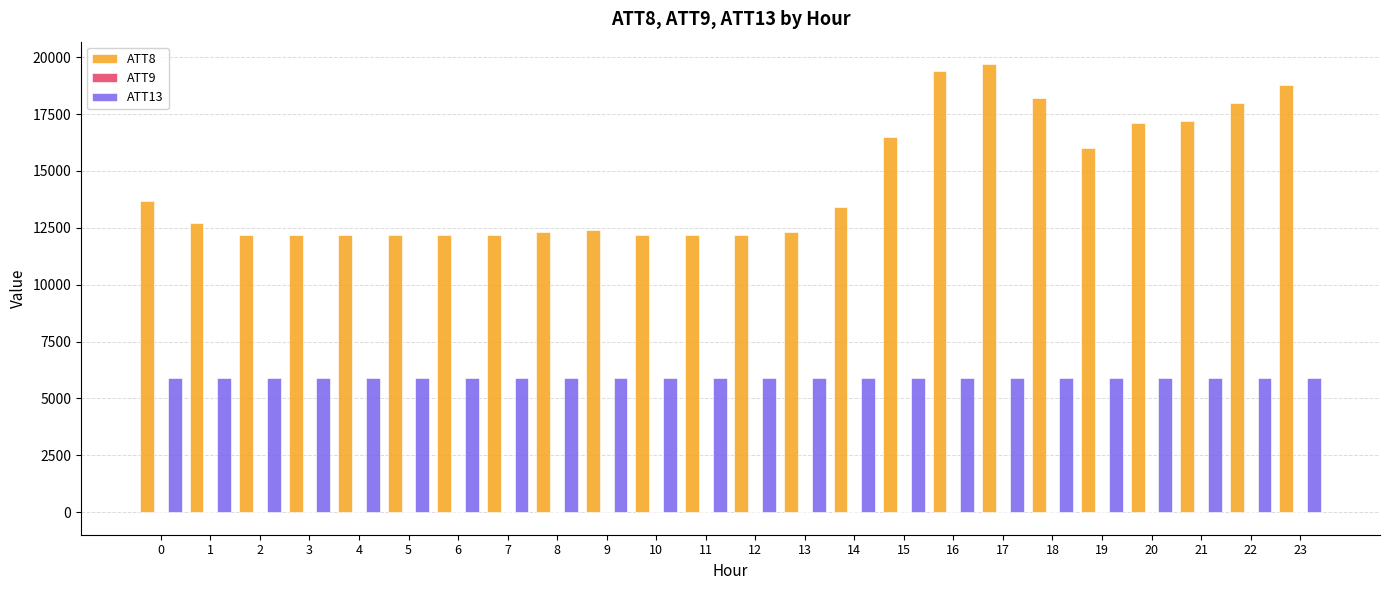

Are the bars grouped side by side (vs. stacked)?

Yes